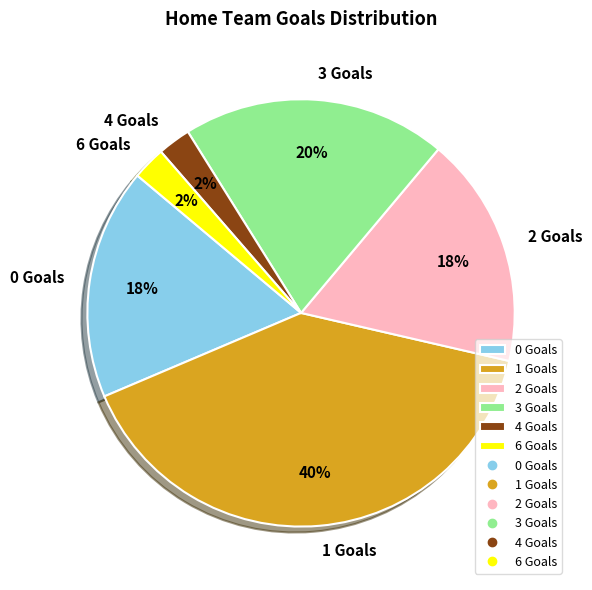

To the nearest percent, what is the difference between the 6 Goals and 3 Goals slice percentages?

18%